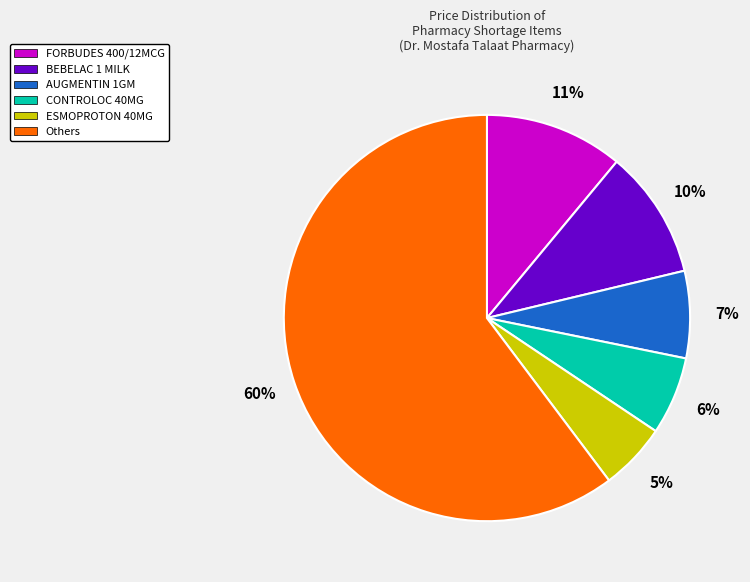

Is there a majority slice in this chart?

Yes